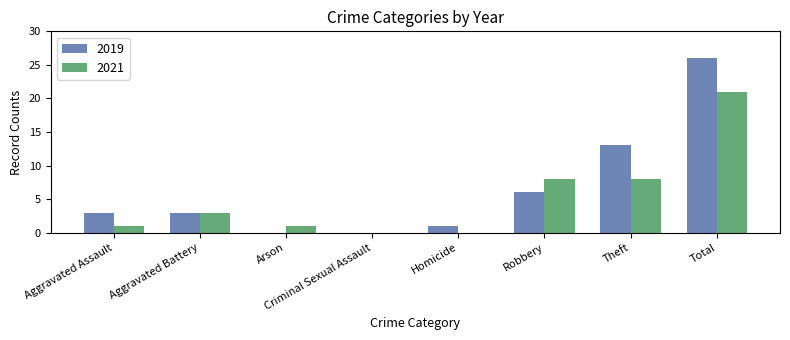

Does the chart contain stacked bars?

No